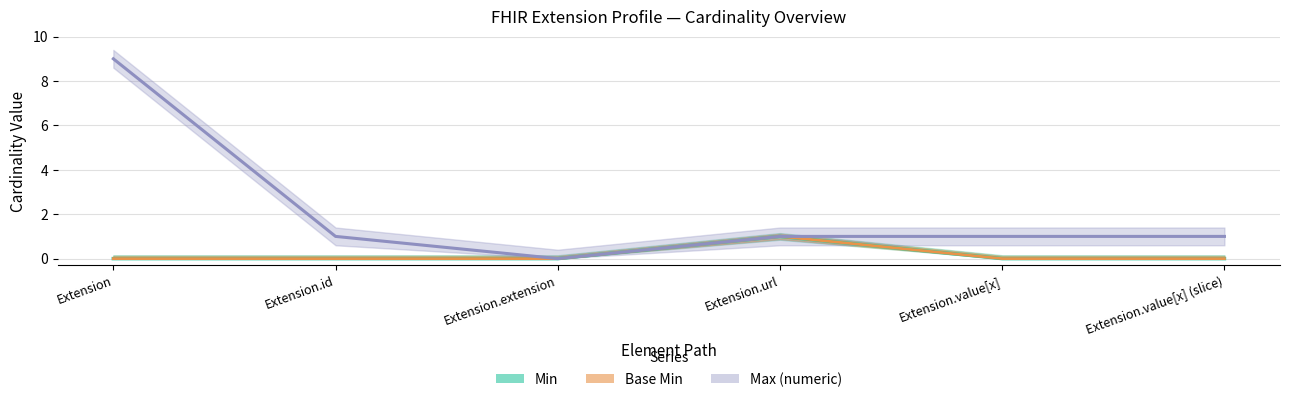

What is the sum of the Max_num values at Extension and Extension.url?

10